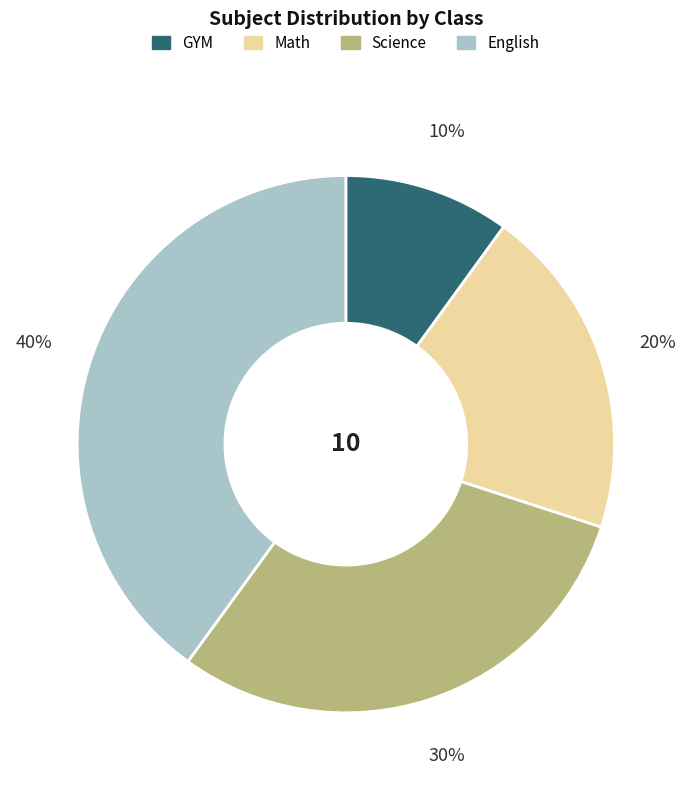

How many slices are in this pie chart?

4